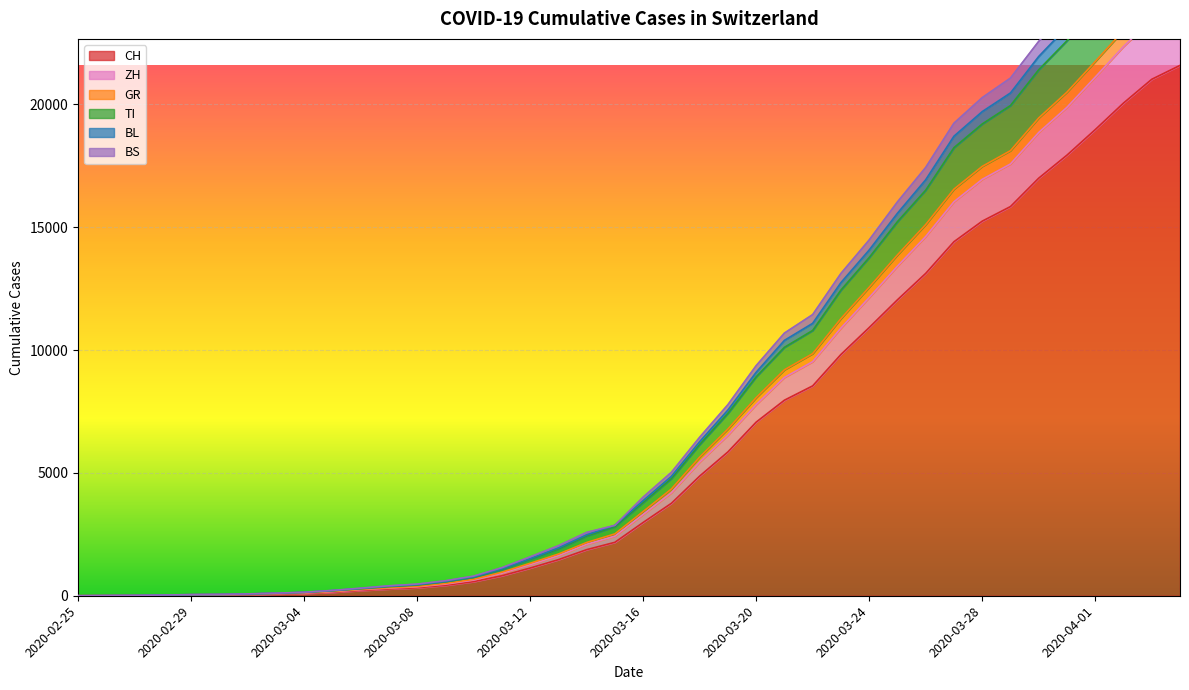

What is the difference between the highest and lowest values at 2020-03-13?

568